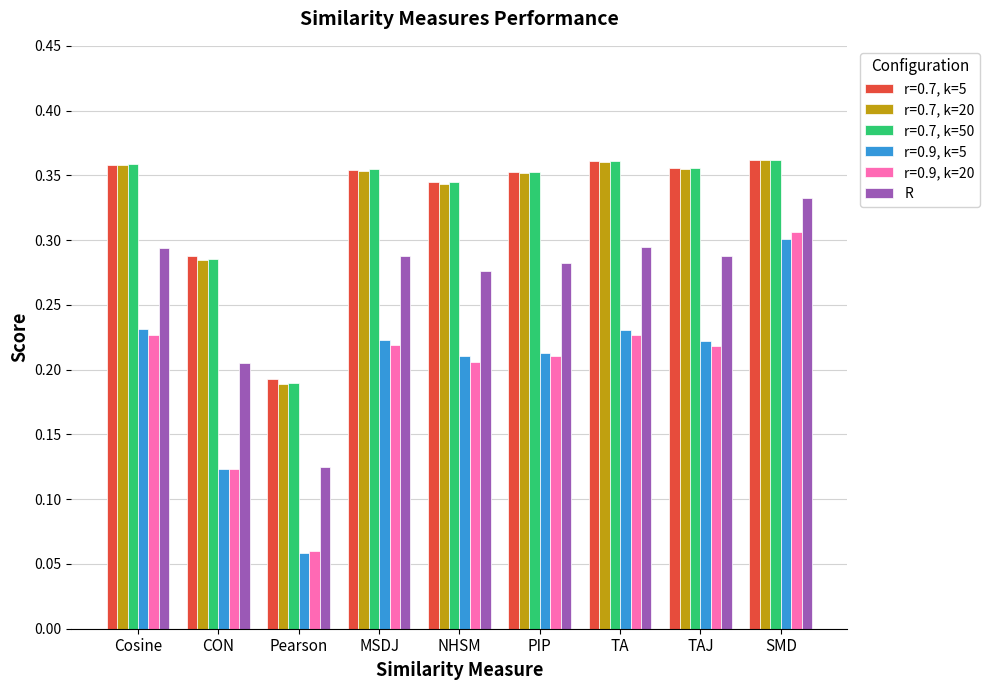

Which series has the largest range (max minus min)?

r=0.9, k=20